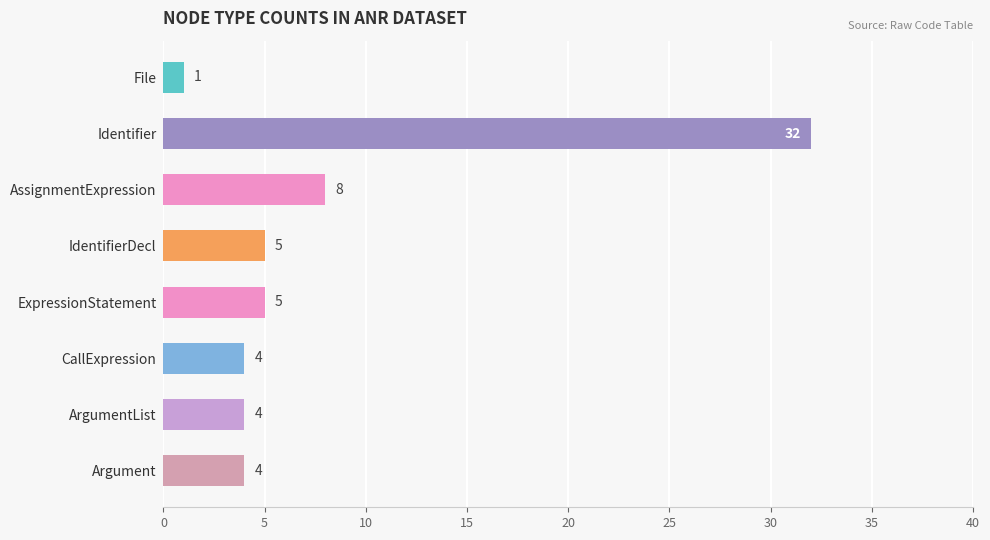

The chart shows a value of 4 at CallExpression. True or false?

True